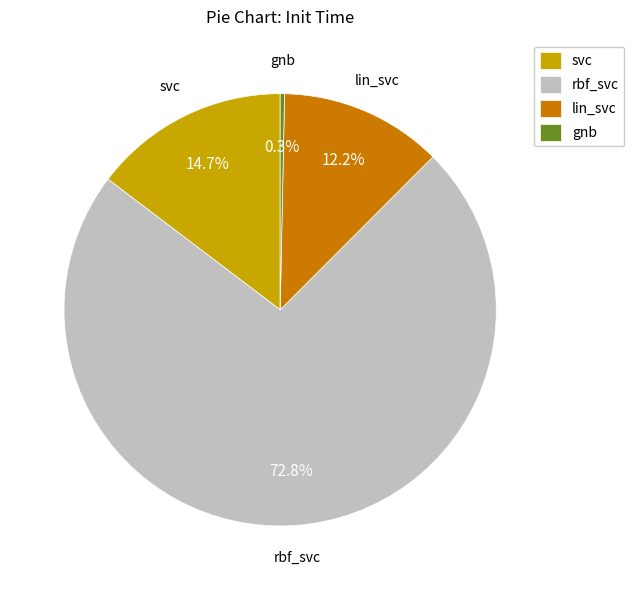

What percentage is the lin_svc slice, to the nearest percent?

12%